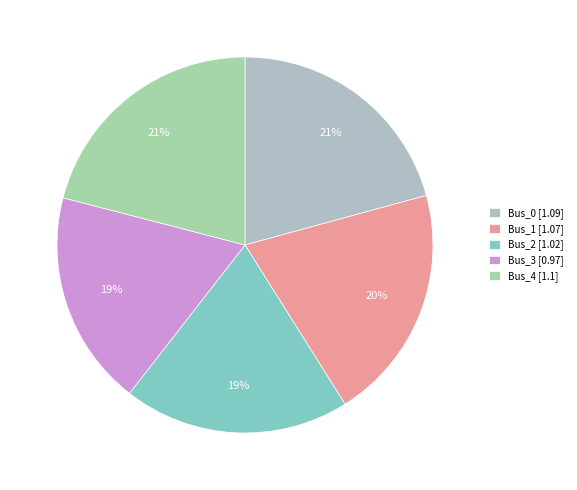

To the nearest percent, what is the combined percentage of Bus_2 and Bus_3?

38%